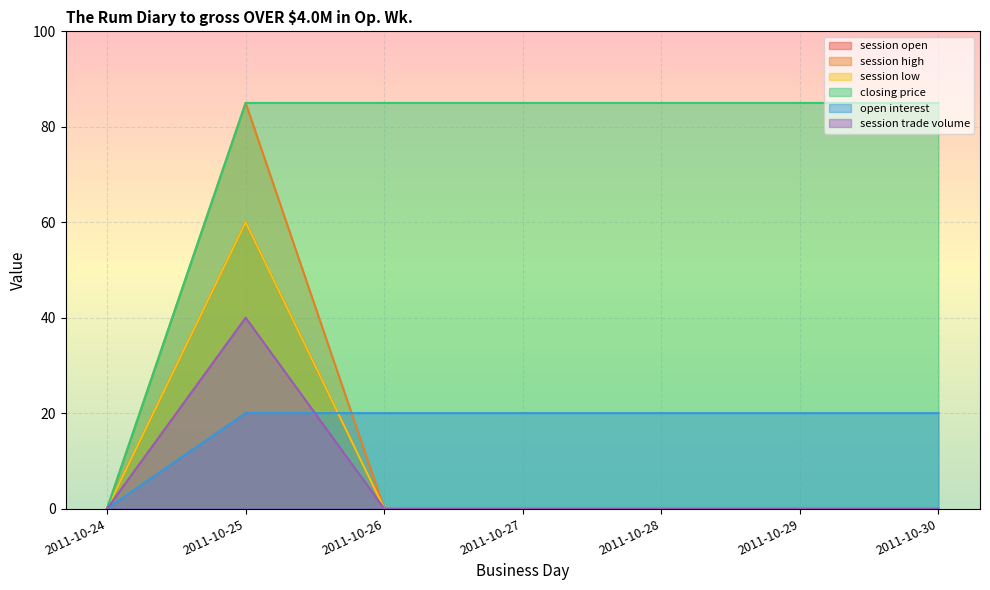

How many data points in session high are above 0?

1